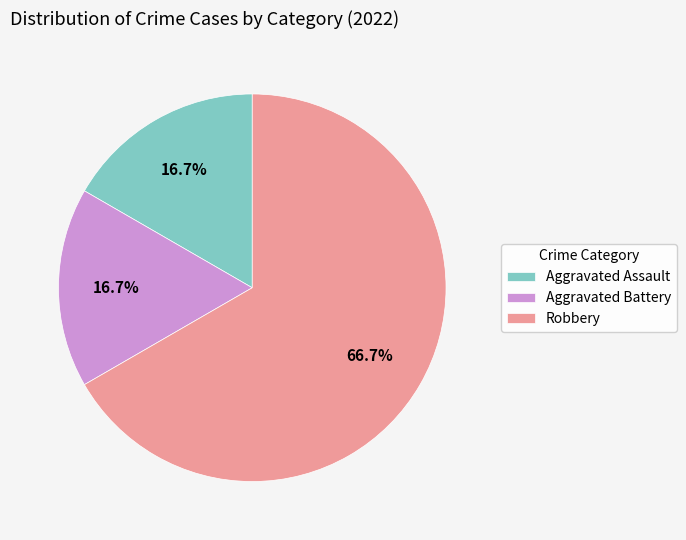

Is the sum of Aggravated Assault and Robbery greater than half?

Yes